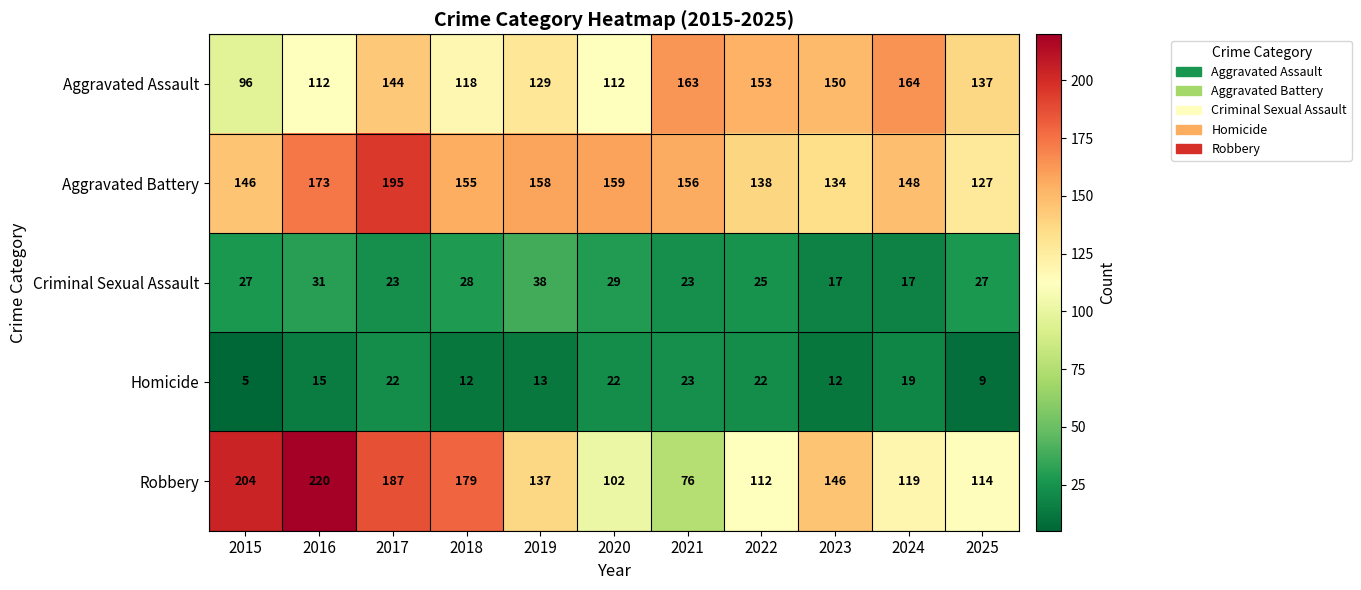

How many data points does each series have?

11